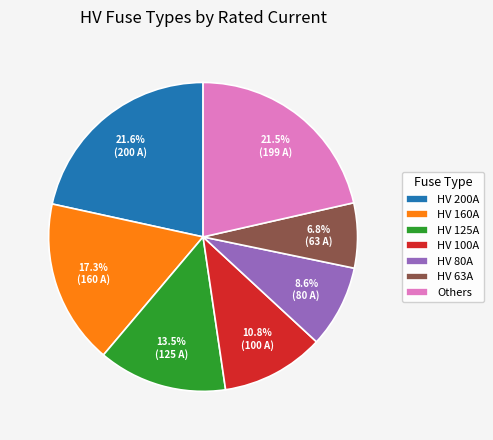

Combined, do HV 200A and HV 100A account for over 50%?

No